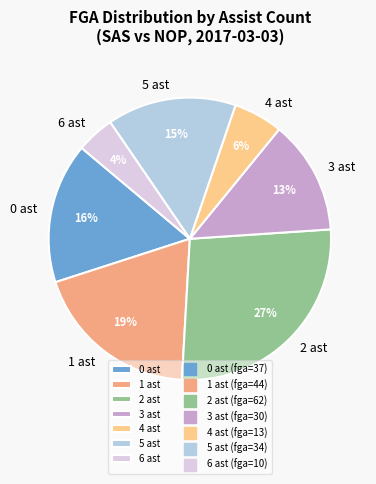

To the nearest percent, what is the combined percentage of 1 ast and 2 ast?

46%